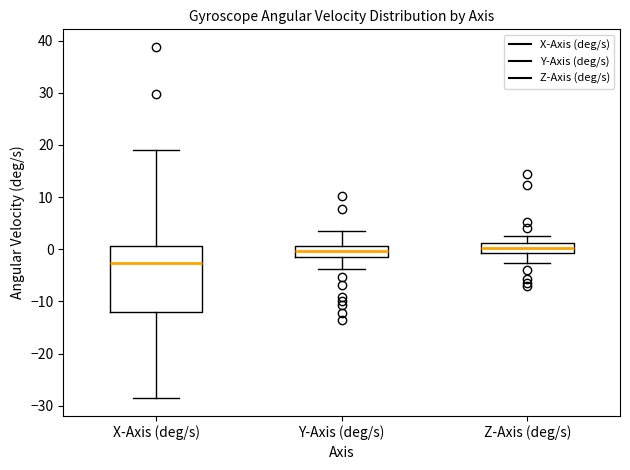

Reading left to right, read every box against the y-axis: the position of its median line, the range the box covers, and the ends of its whiskers. The values are not printed on the chart, so give them approximately, as read against the axis.

X-Axis (deg/s): median -3, box -12 to 1, whiskers -29 to 19
Y-Axis (deg/s): median 0, box -1 to 1, whiskers -4 to 3
Z-Axis (deg/s): median 0, box -1 to 1, whiskers -3 to 3